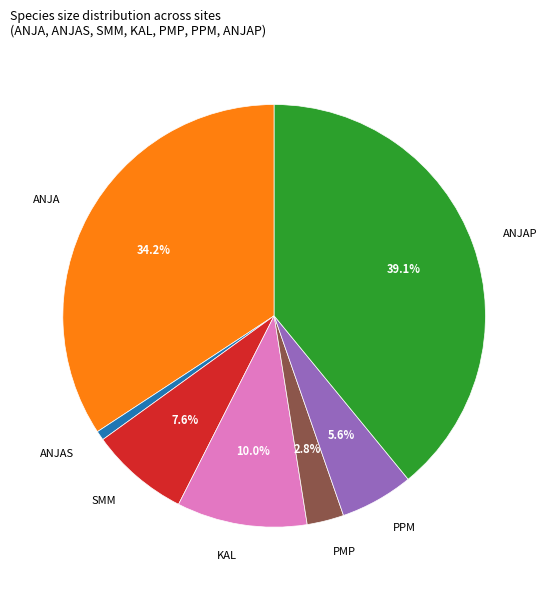

Is there any slice that represents more than half of the pie?

No